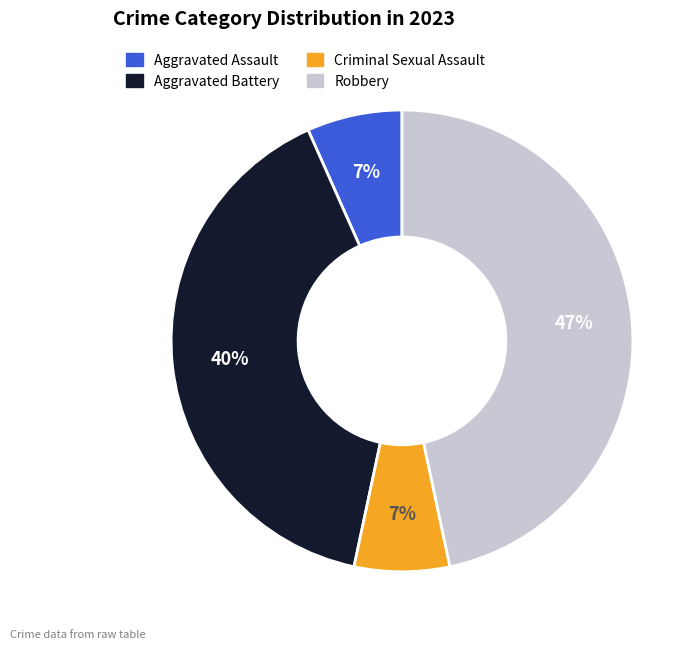

Combined, do Robbery and Aggravated Assault account for over 50%?

Yes